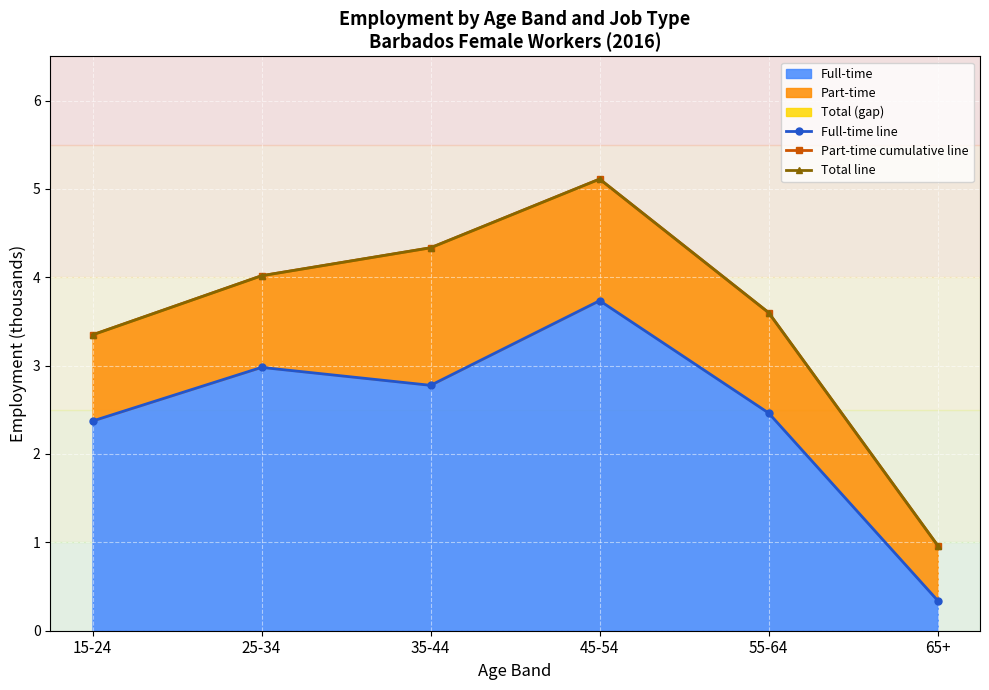

What is the total value across all series at 35-44?

11.4